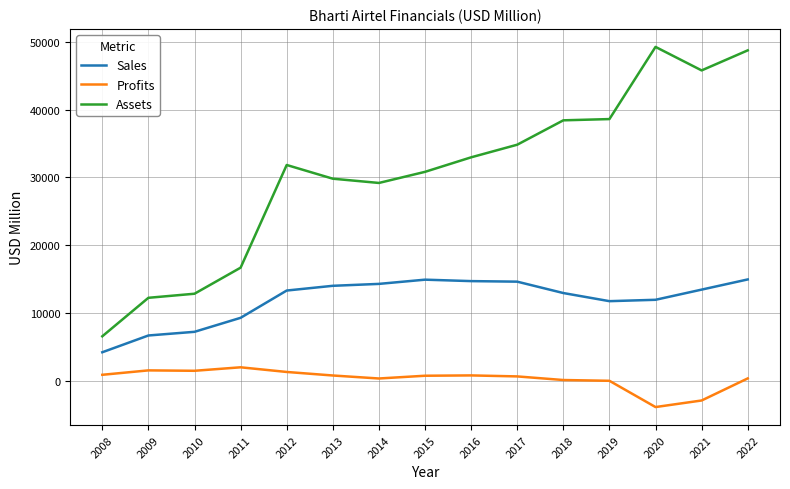

What is the difference between the maximum and minimum values in the Profits series?

5855.4